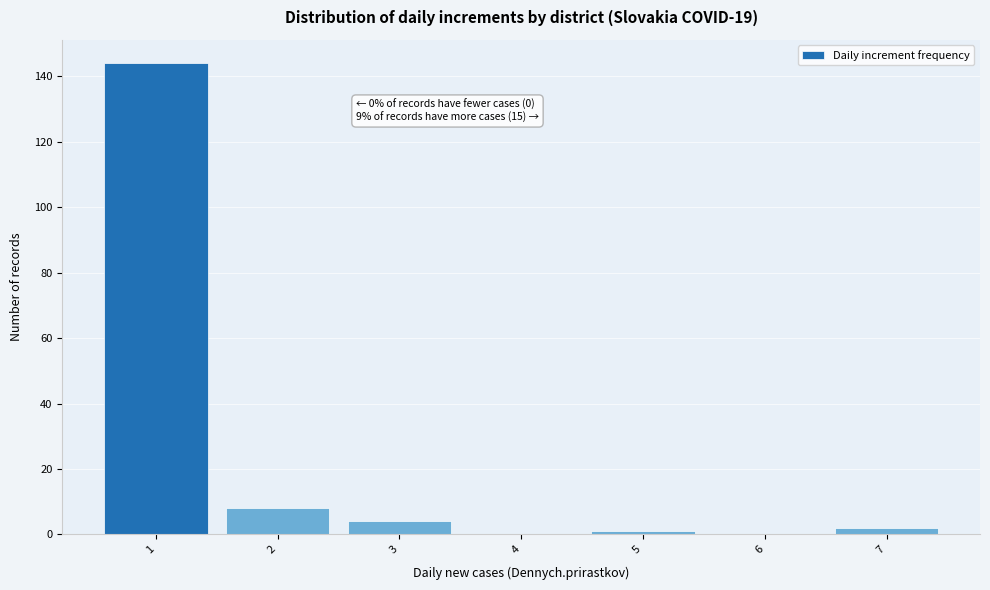

Which range on the x-axis has the tallest bar?

0.5 to 1.5